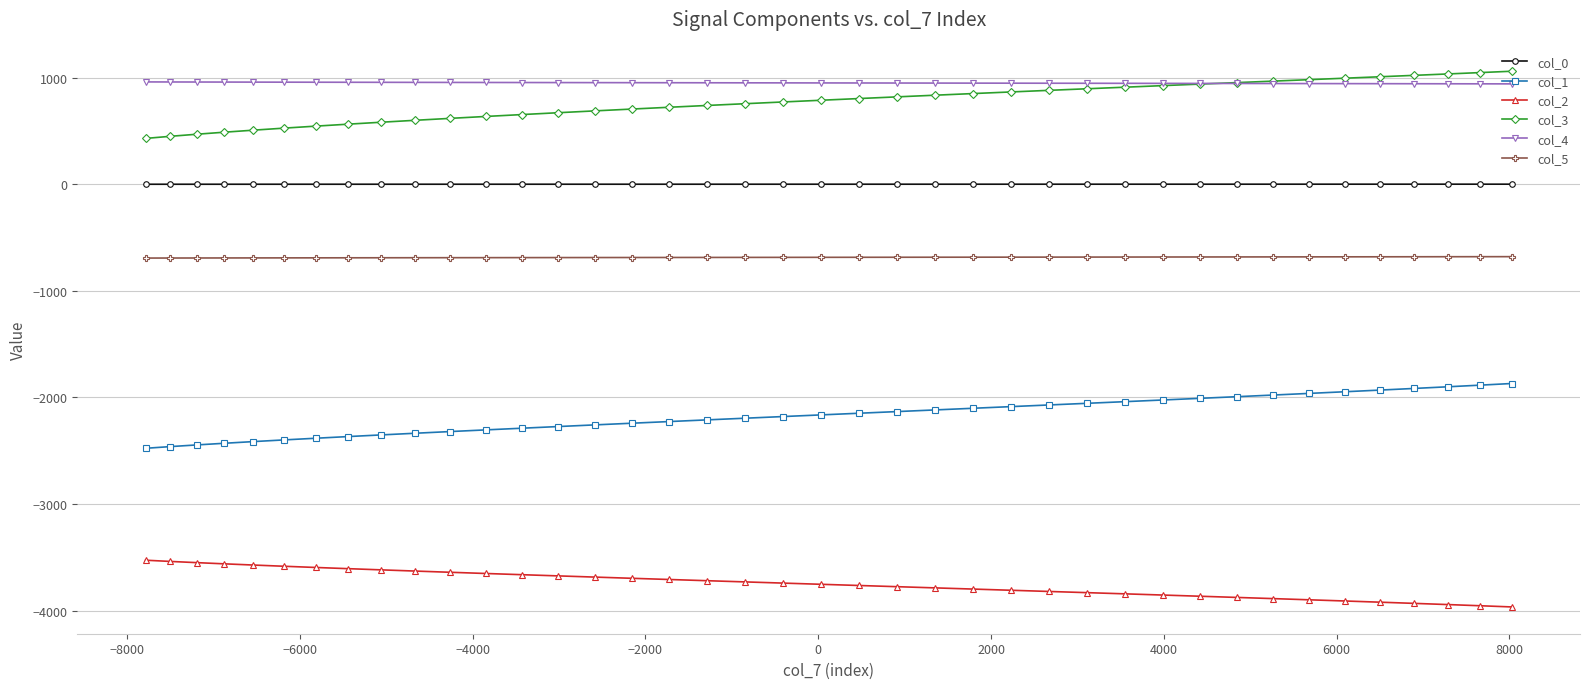

What is the smallest value displayed?

-3965.7